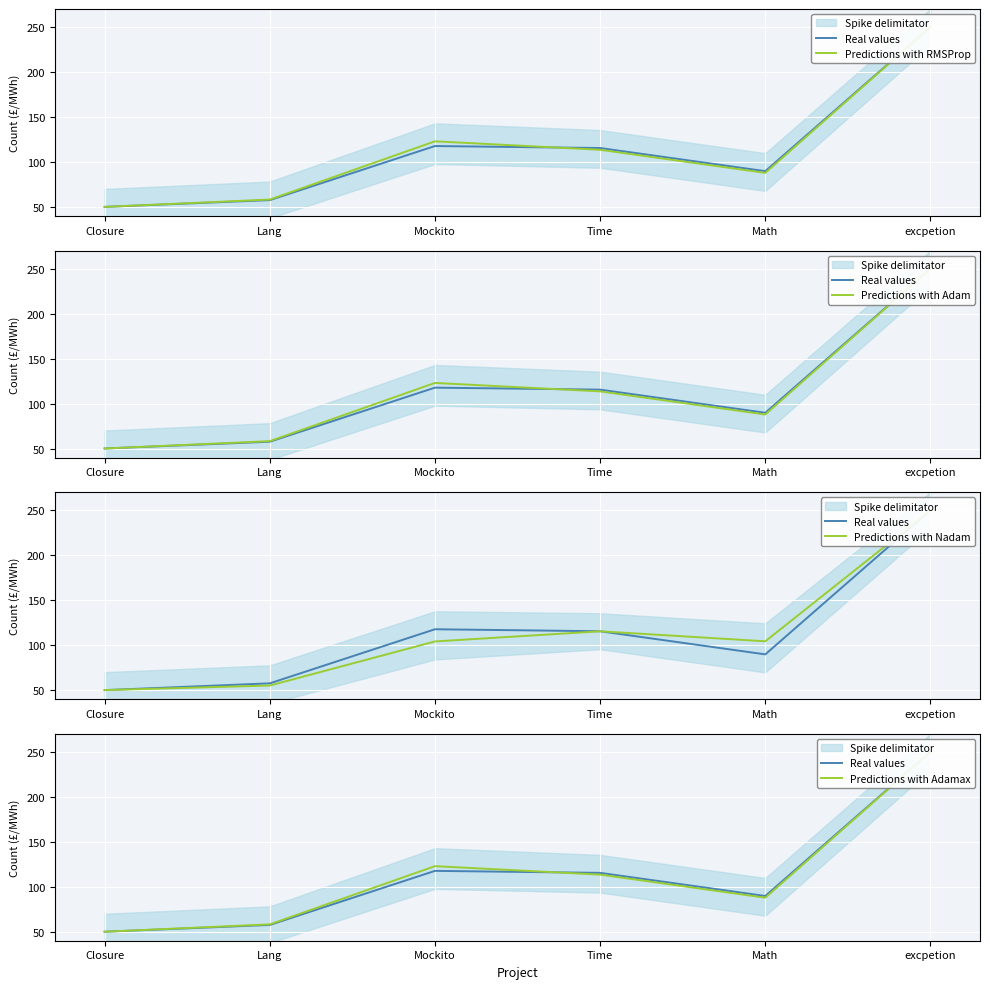

Reading left to right, transcribe all the data shown in this chart.

Real values: Closure=50.0	Lang=57.5	Mockito=117.7	Time=115.4	Math=89.7	excpetion=250.0
Predictions with RMSProp: Closure=50.0	Lang=58.2	Mockito=122.9	Time=113.5	Math=87.8	excpetion=250.0
Predictions with Adam: Closure=50.0	Lang=58.2	Mockito=122.9	Time=113.5	Math=87.8	excpetion=250.0
Predictions with Nadam: Closure=50.0	Lang=55.1	Mockito=104.1	Time=115.4	Math=104.3	excpetion=250.0
Predictions with Adamax: Closure=50.0	Lang=58.2	Mockito=122.9	Time=113.5	Math=87.8	excpetion=250.0